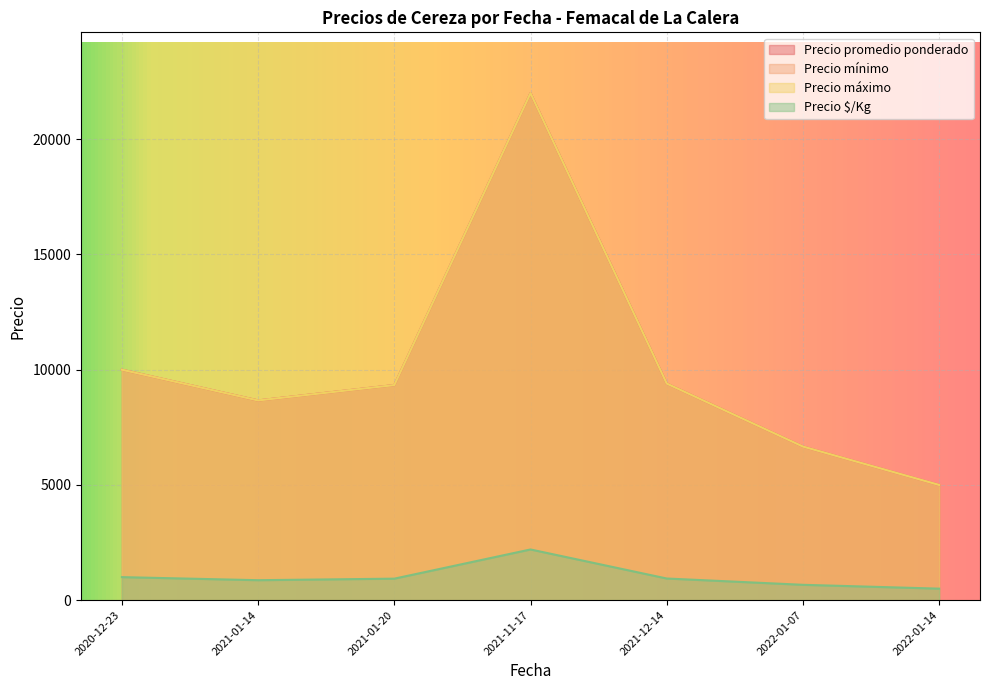

Between 2021-01-14 and 2021-01-20, which series saw the biggest shift?

Precio promedio ponderado